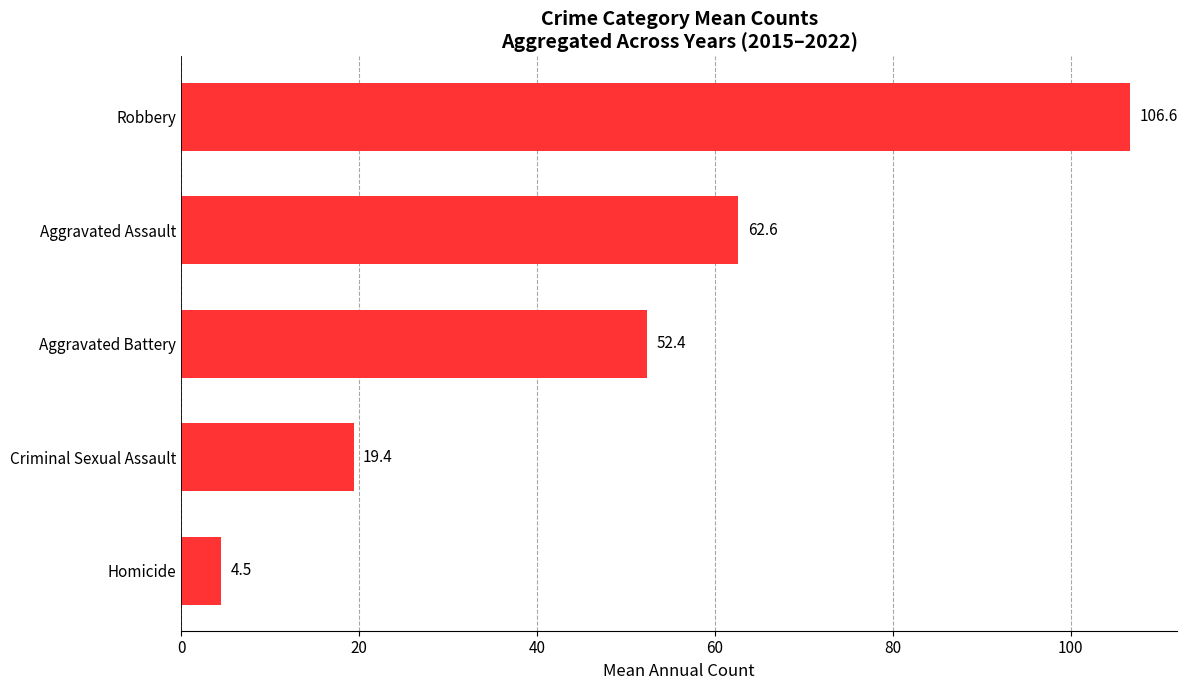

What is the greatest value displayed?

106.6